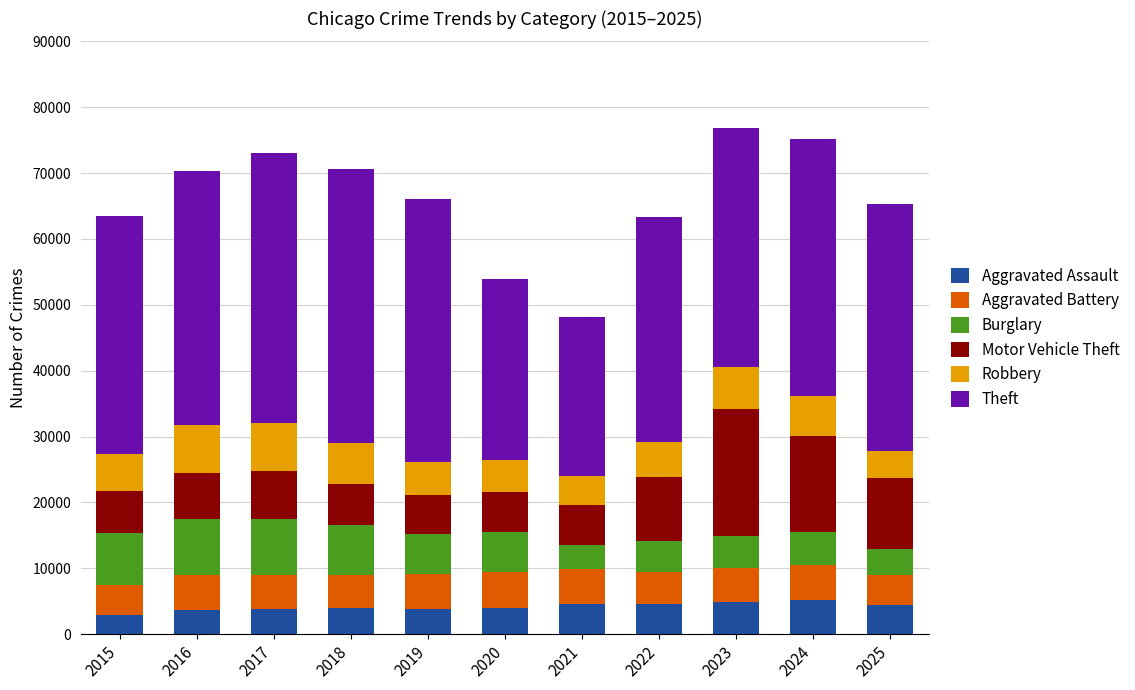

How many bars are there in total?

11